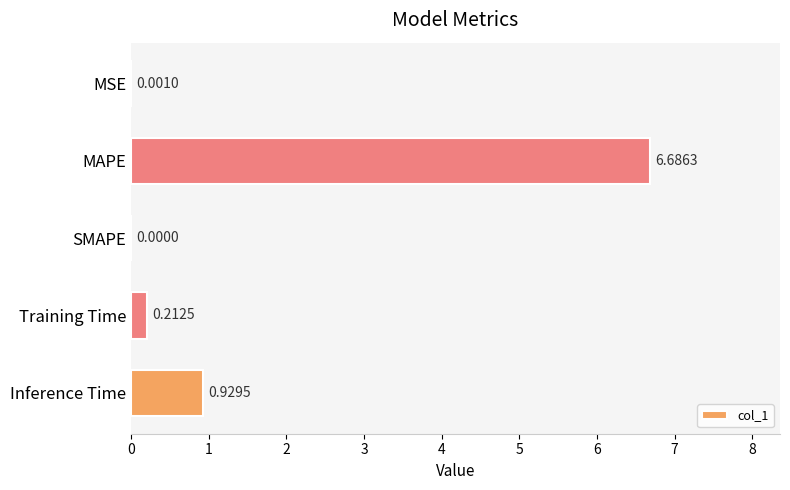

At which label is the value closest to 3?

Inference Time